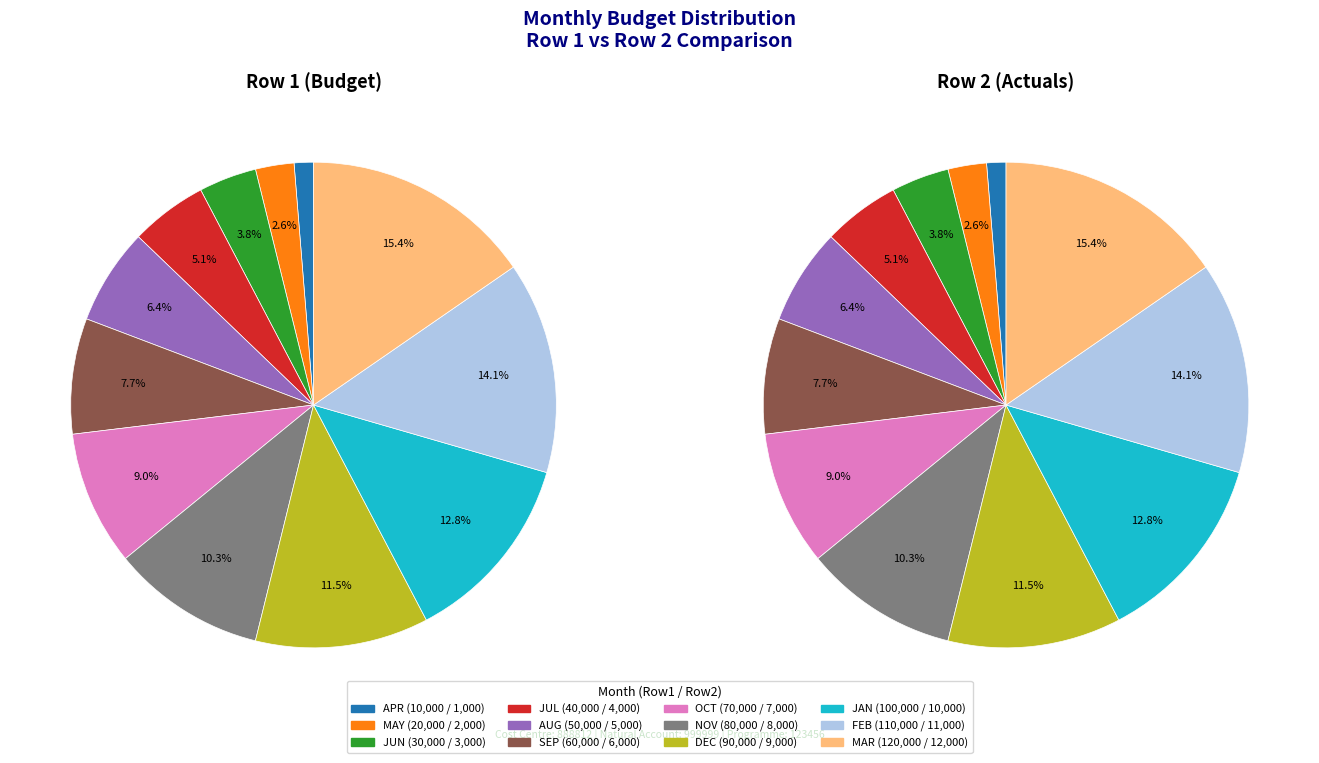

How many segments does this pie chart have?

12